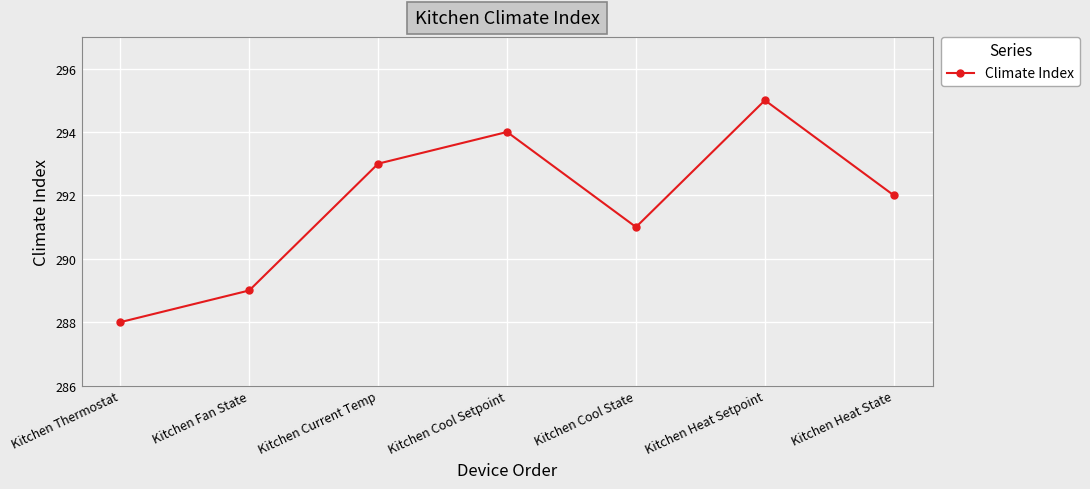

Which category has the highest value across all series?

Kitchen Heat Setpoint